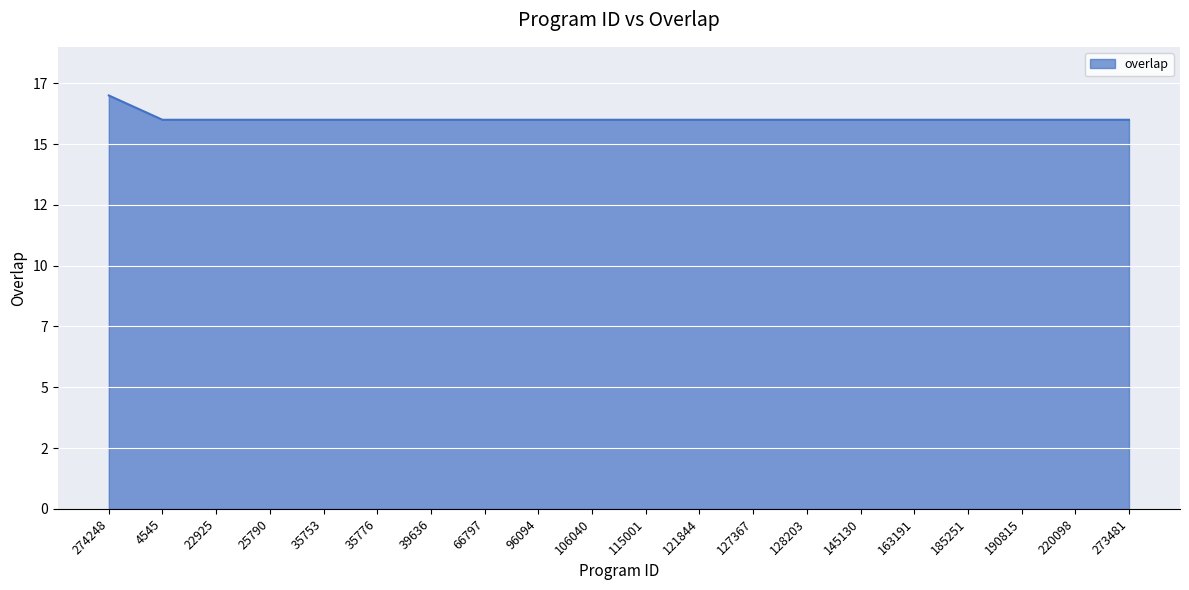

Does the chart have visible grid lines?

Yes